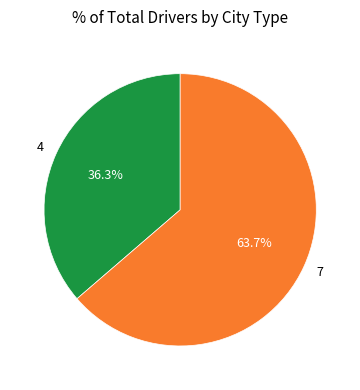

What is the majority slice?

7